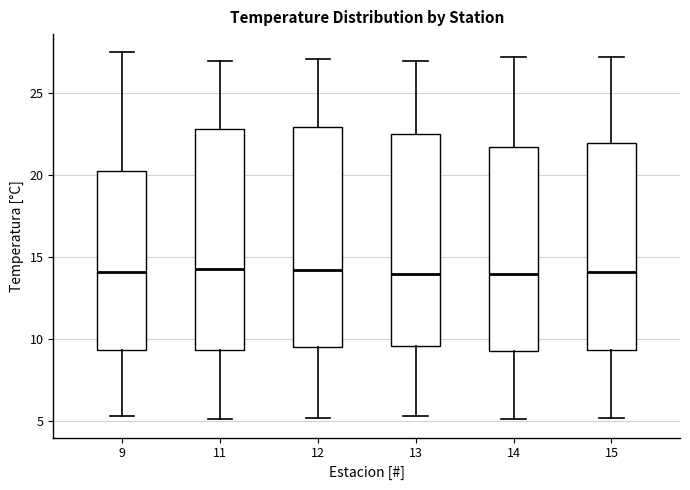

Reading left to right, transcribe this box plot: for each box, give where its median line is, the range the box spans, and where its two whiskers end, as read against the y-axis. The values are not printed on the chart, so give them approximately, as read against the axis.

9: median 14.0, box 9.5 to 20.5, whiskers 5.5 to 27.5
11: median 14.5, box 9.5 to 23.0, whiskers 5.0 to 27.0
12: median 14.0, box 9.5 to 23.0, whiskers 5.0 to 27.0
13: median 14.0, box 9.5 to 22.5, whiskers 5.5 to 27.0
14: median 14.0, box 9.5 to 22.0, whiskers 5.0 to 27.0
15: median 14.0, box 9.5 to 22.0, whiskers 5.0 to 27.0